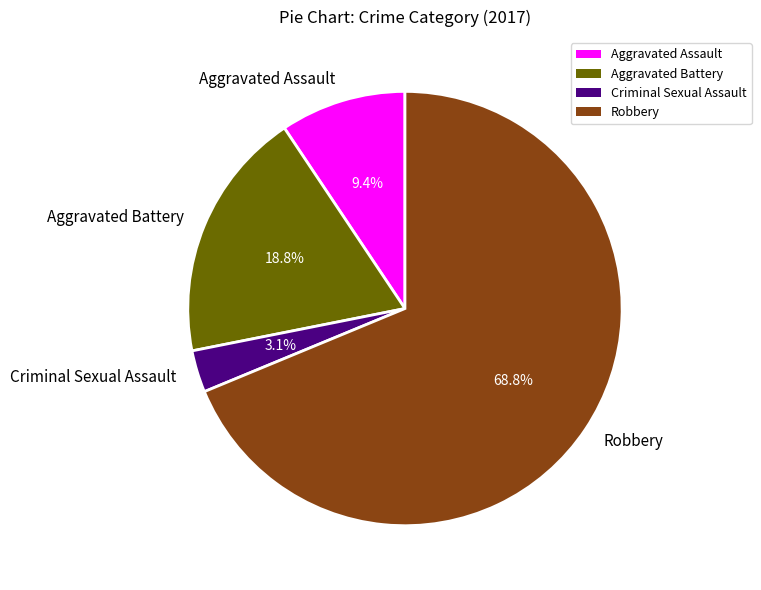

To the nearest percent, what percentage of the pie is Aggravated Battery?

19%